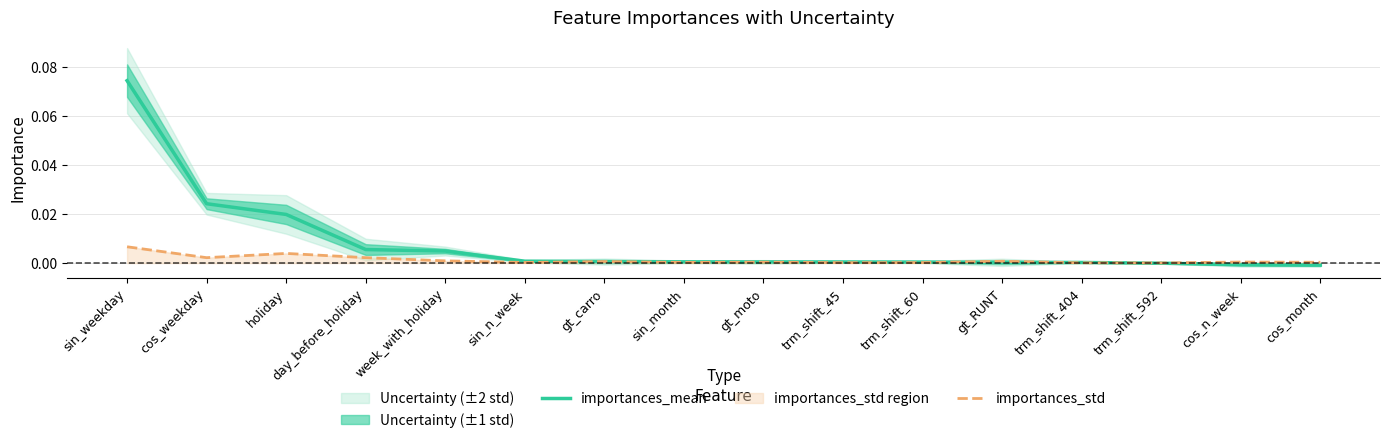

True or false: importances_mean and importances_std cross at least once.

True